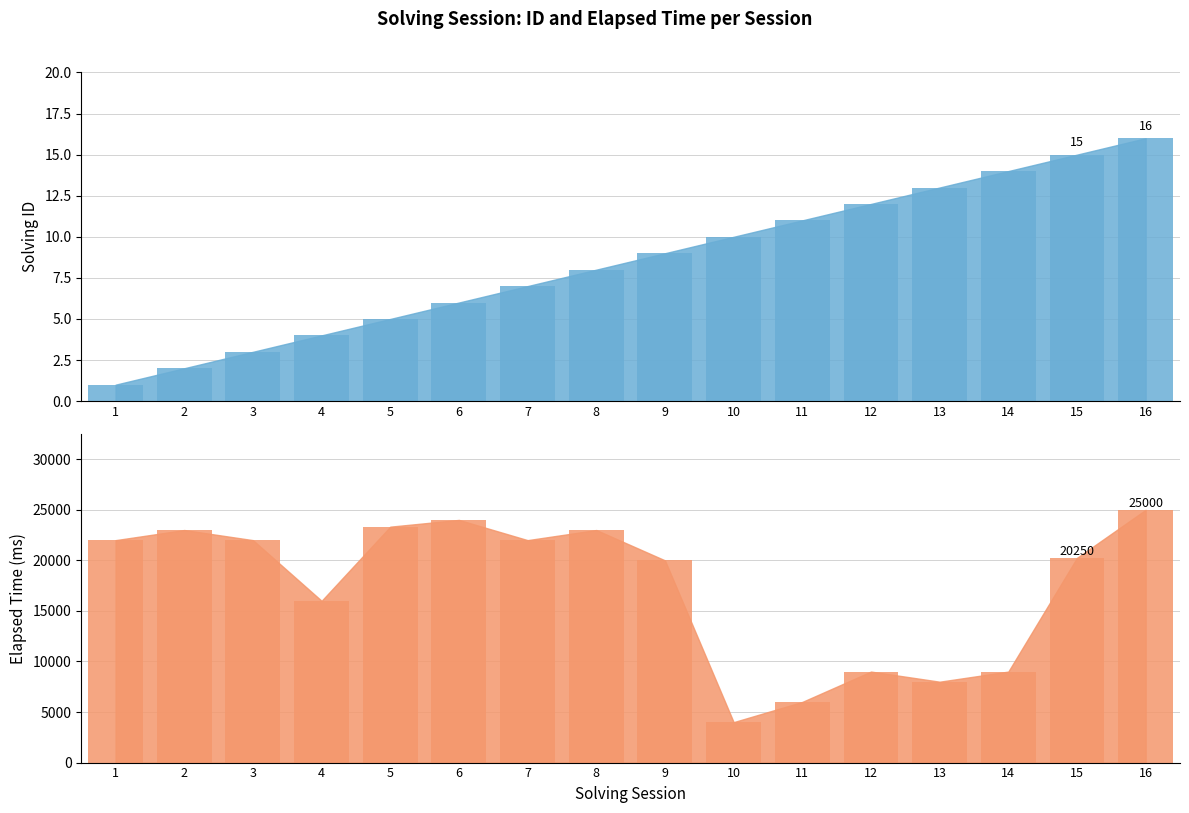

Which series has the largest range (max minus min)?

elapsed_time